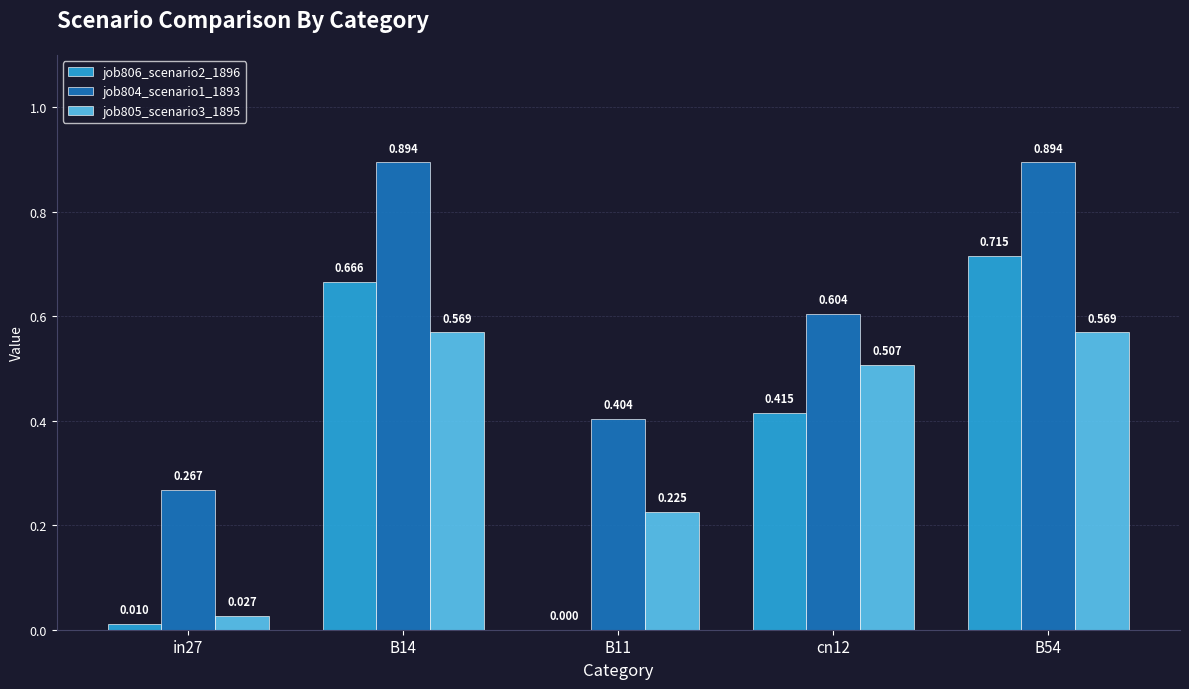

What are all the series names shown in the legend?

job806_scenario2_1896, job804_scenario1_1893, job805_scenario3_1895